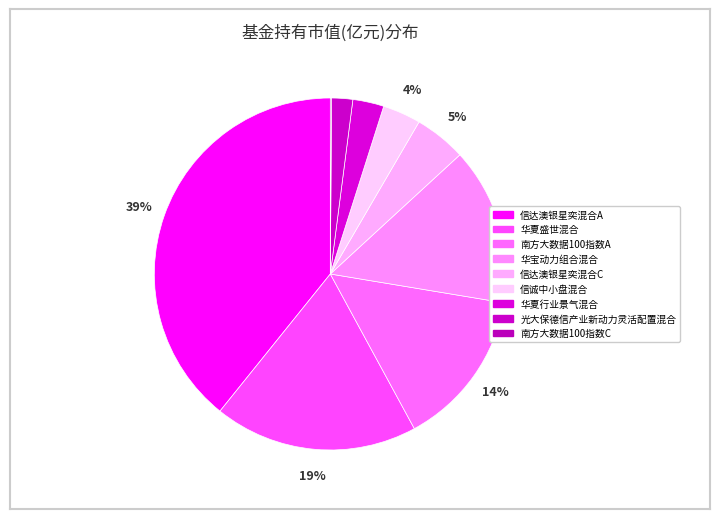

What percentage is the 信达澳银星奕混合C slice, to the nearest percent?

5%